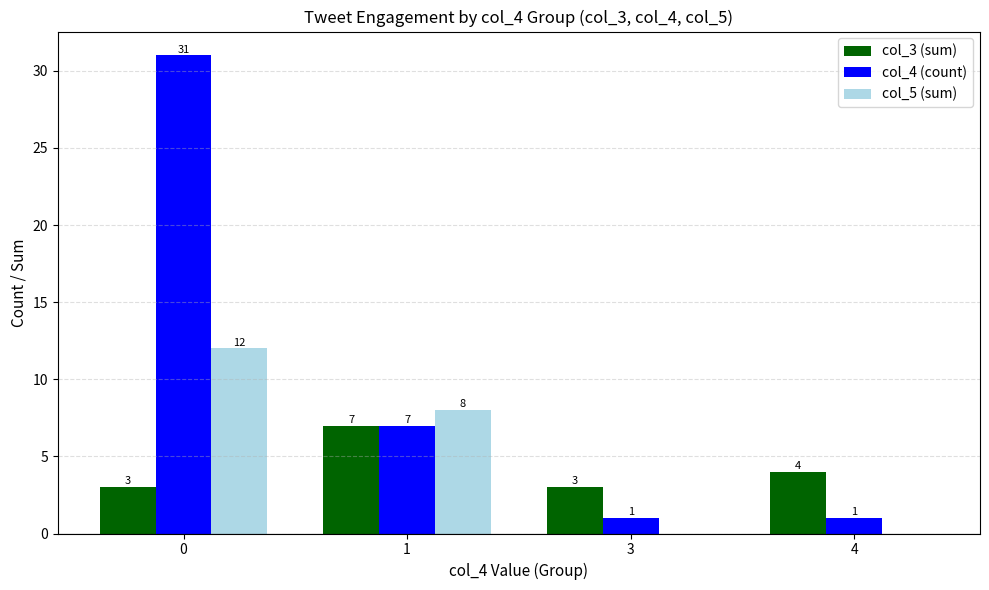

What is the greatest value displayed?

31